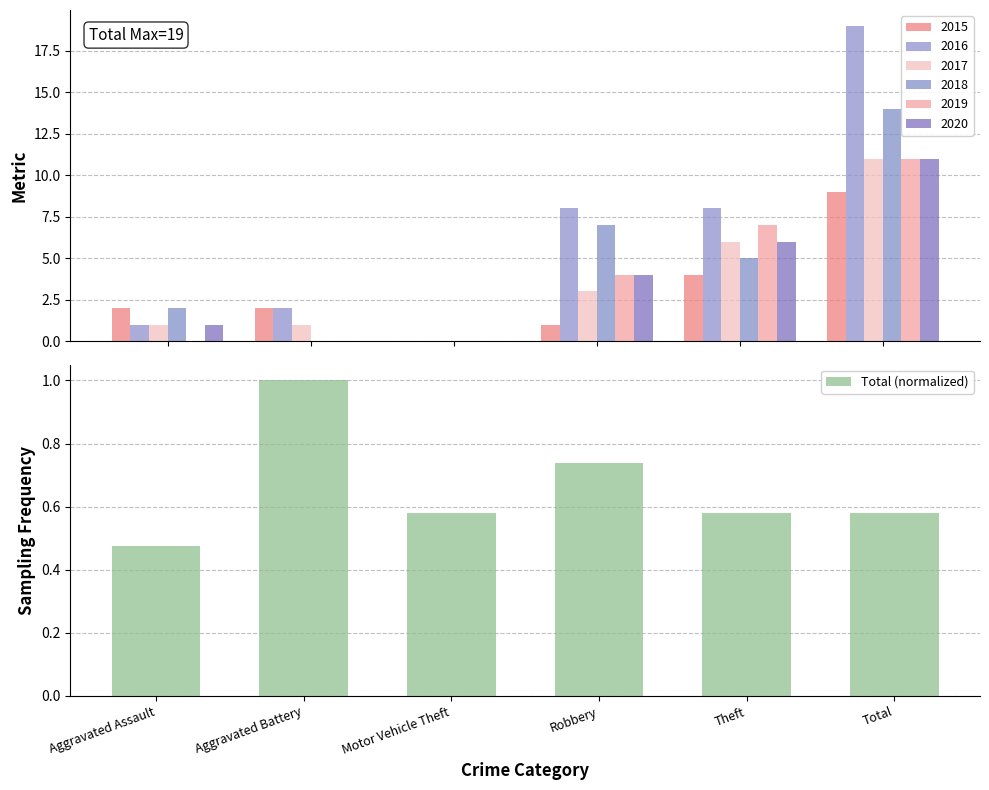

The chart shows a value of 0.6 at Theft. True or false?

True